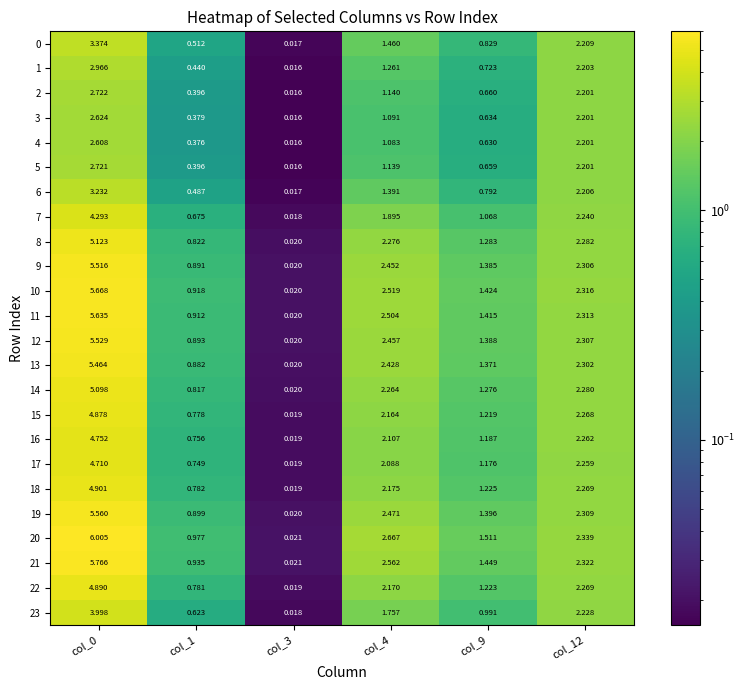

Is the value of 2 at col_4 greater than the value of 3 at col_4?

Yes